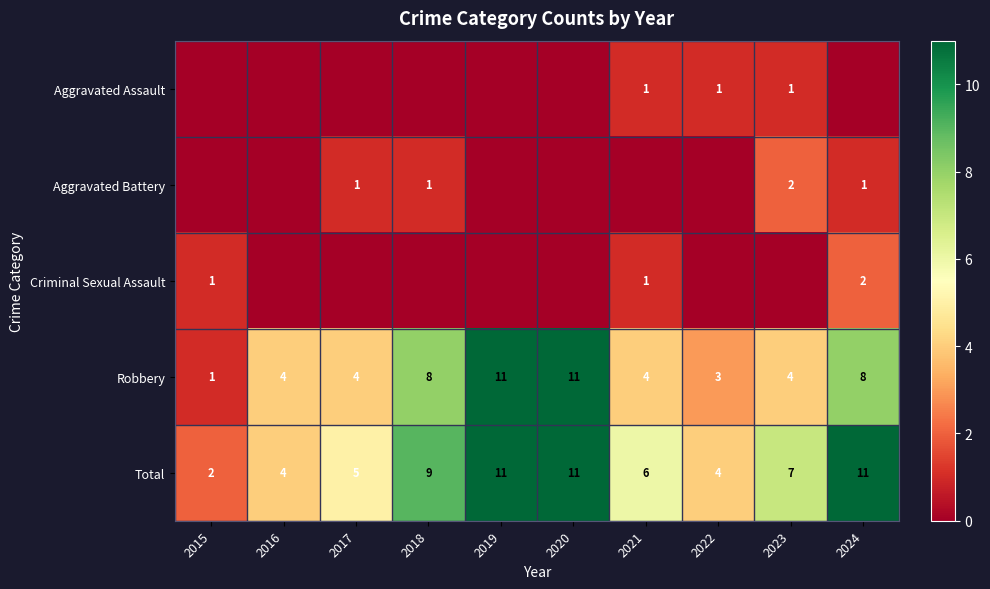

What is the difference between the second highest and minimum values in the Robbery series?

10